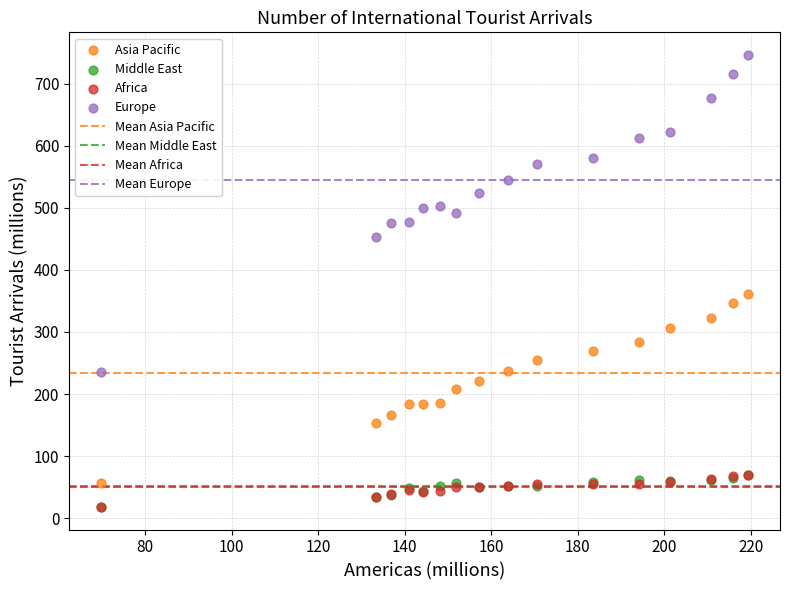

Which series contains the highest Y value?

Europe